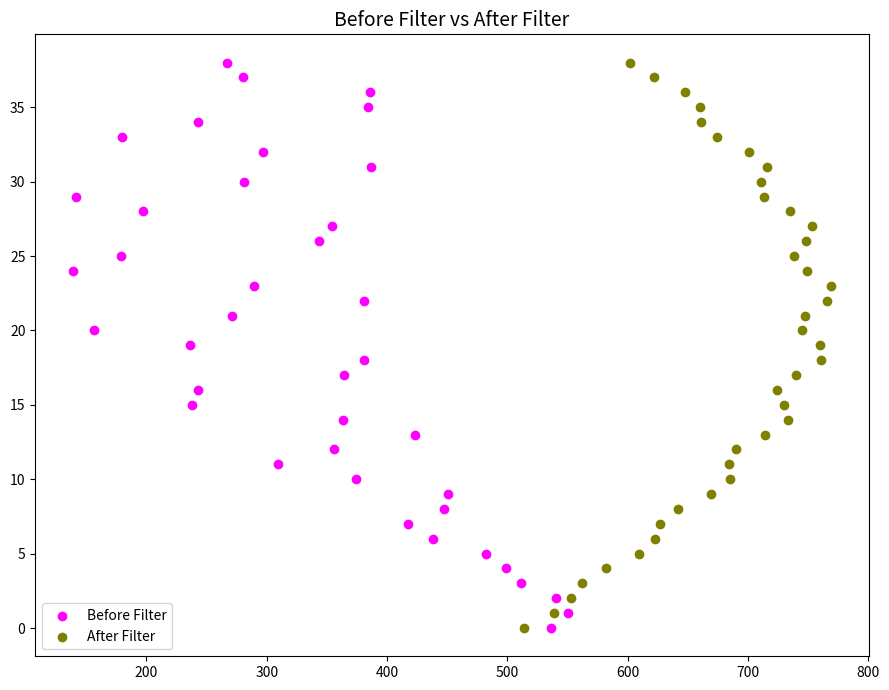

What are all the series names shown in the legend?

Before Filter, After Filter